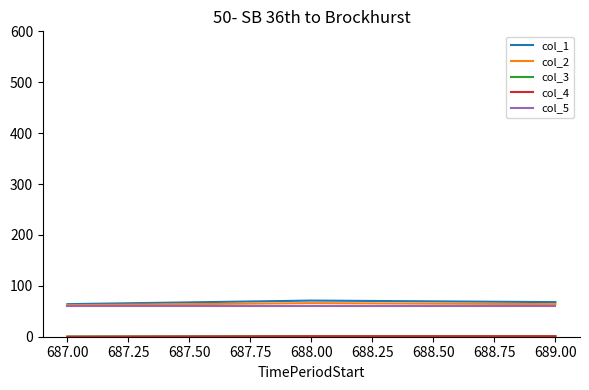

What position from the left is 687.00?

1